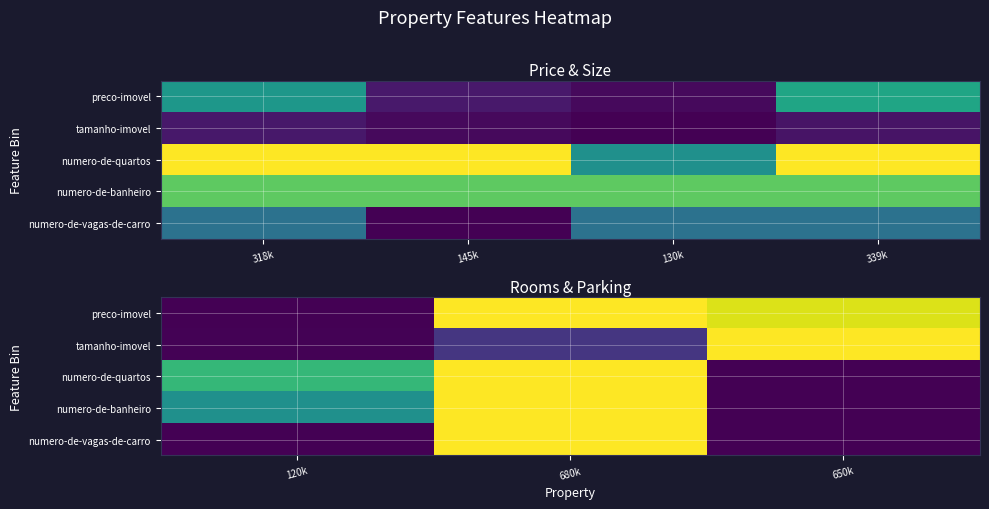

How many categories are shown in the chart?

3